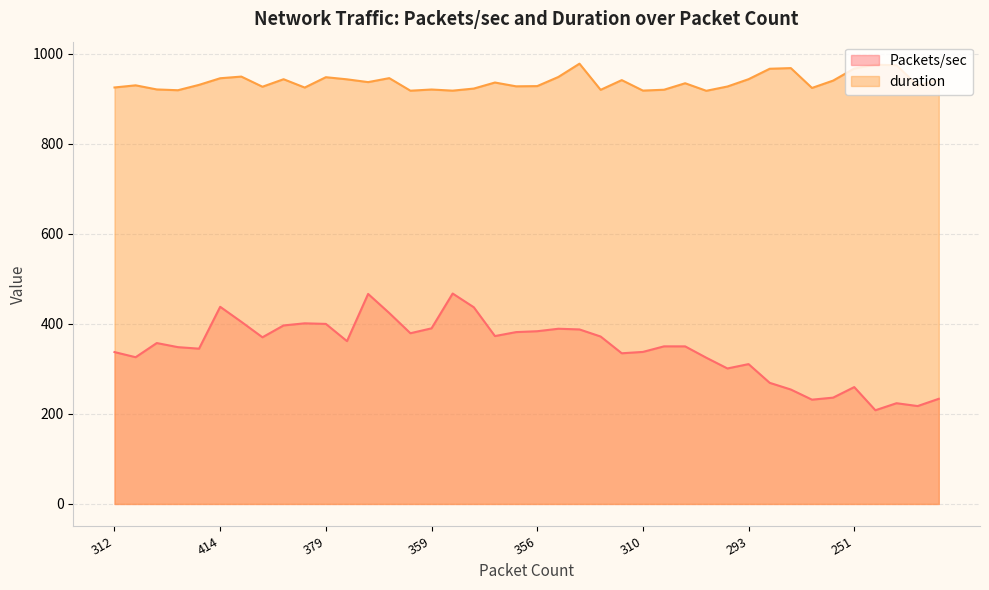

Rank the series by their maximum value, from lowest to highest.

Packets/sec, duration